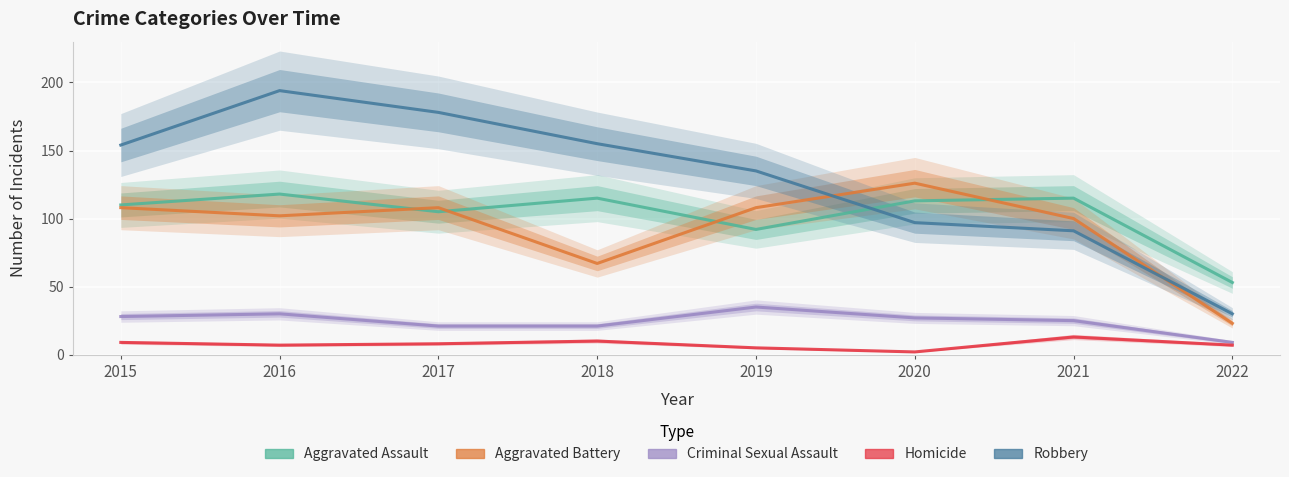

The Criminal Sexual Assault series shows 21 at 2018. True or false?

True